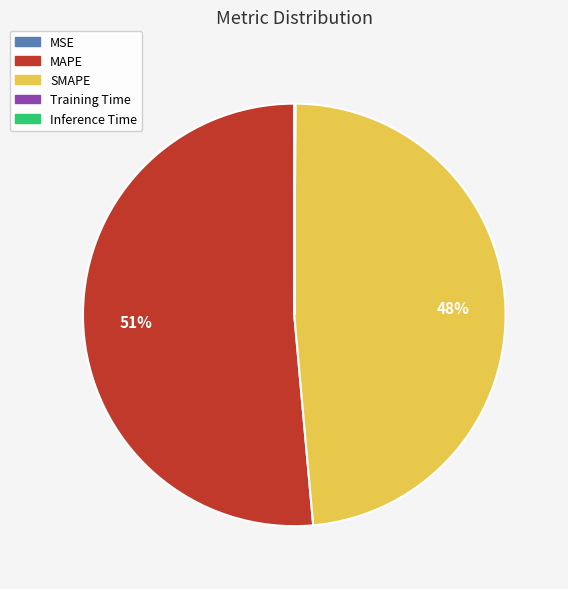

Which category accounts for the majority?

MAPE